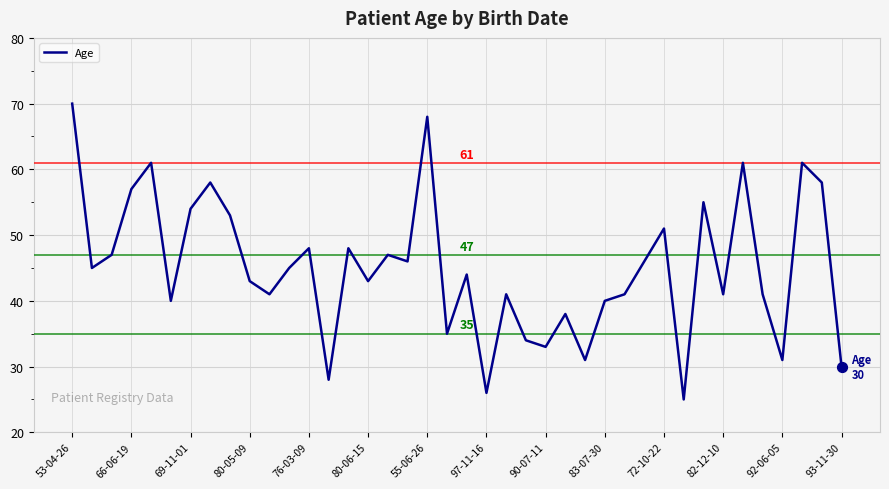

What is the difference between the maximum and minimum values?

45